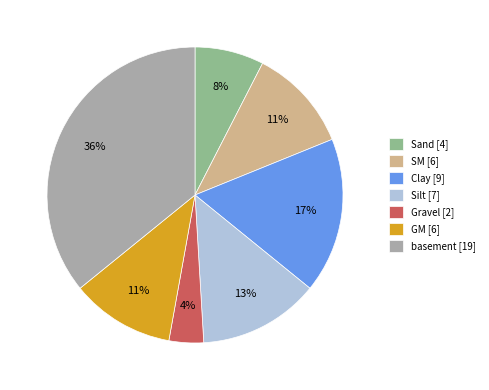

What percentage is the Silt slice, to the nearest percent?

13%